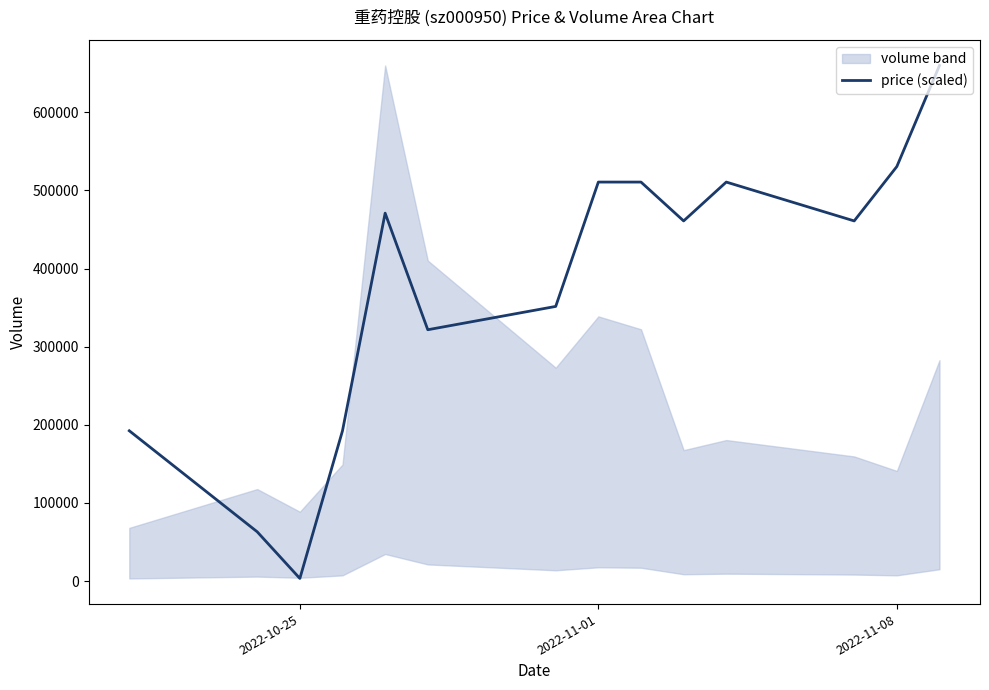

Count the number of categories in the chart.

14